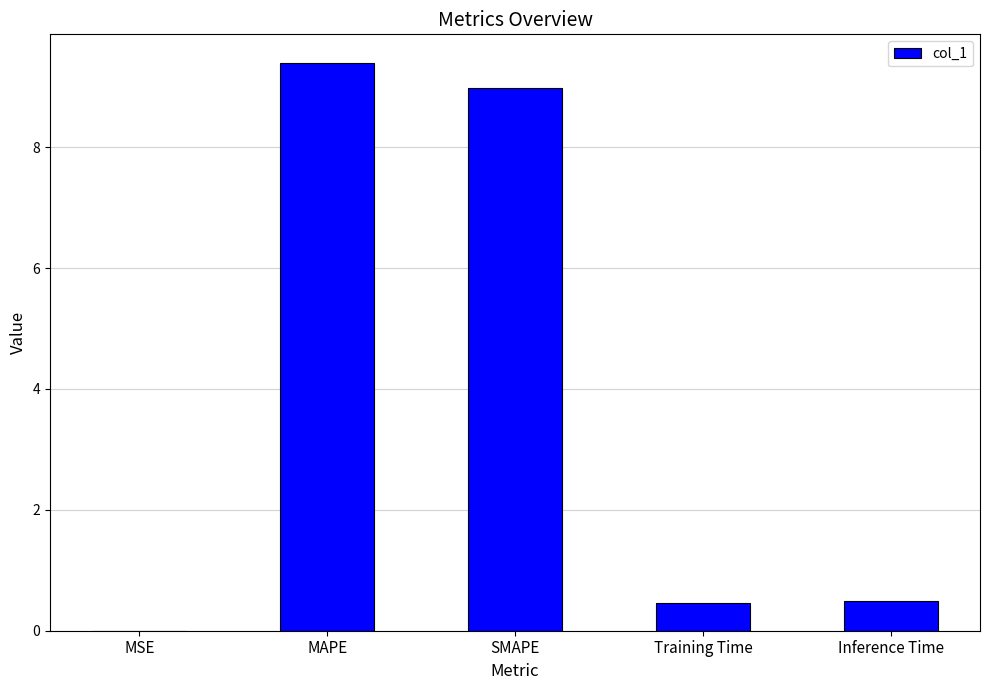

What is the sum of the values at SMAPE and MAPE?

18.4